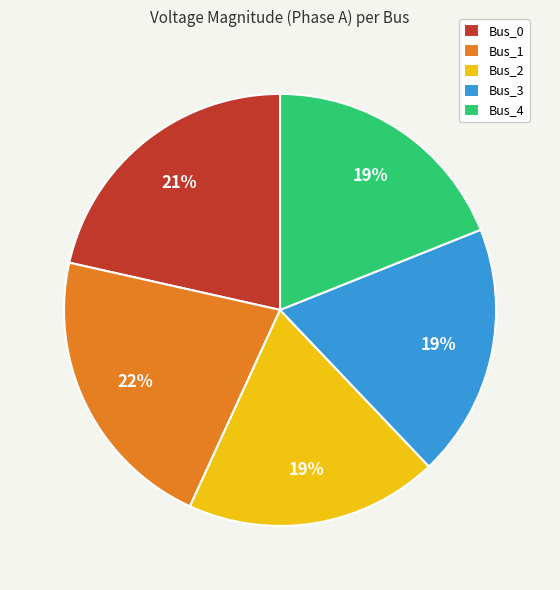

The Bus_4 slice represents 19% of the pie. True or false?

True